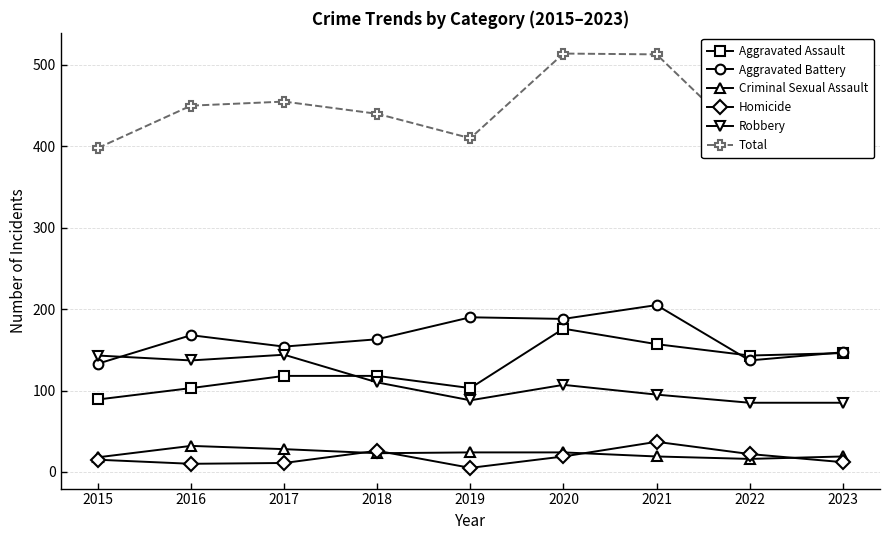

What is the minimum value for Criminal Sexual Assault?

16